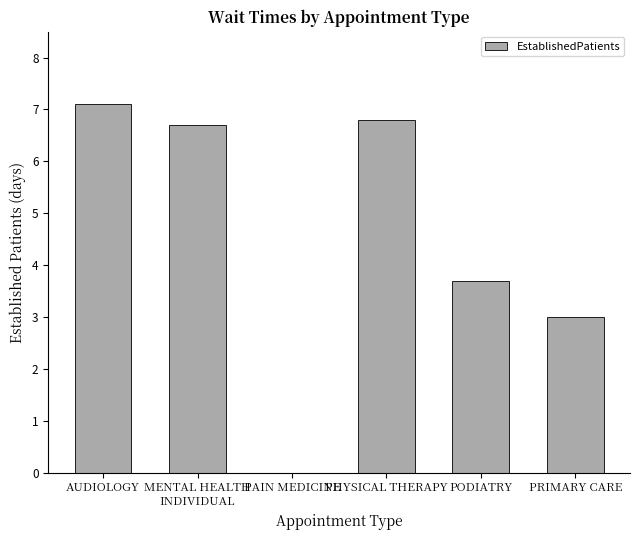

At which category does the chart reach its peak across all series?

AUDIOLOGY